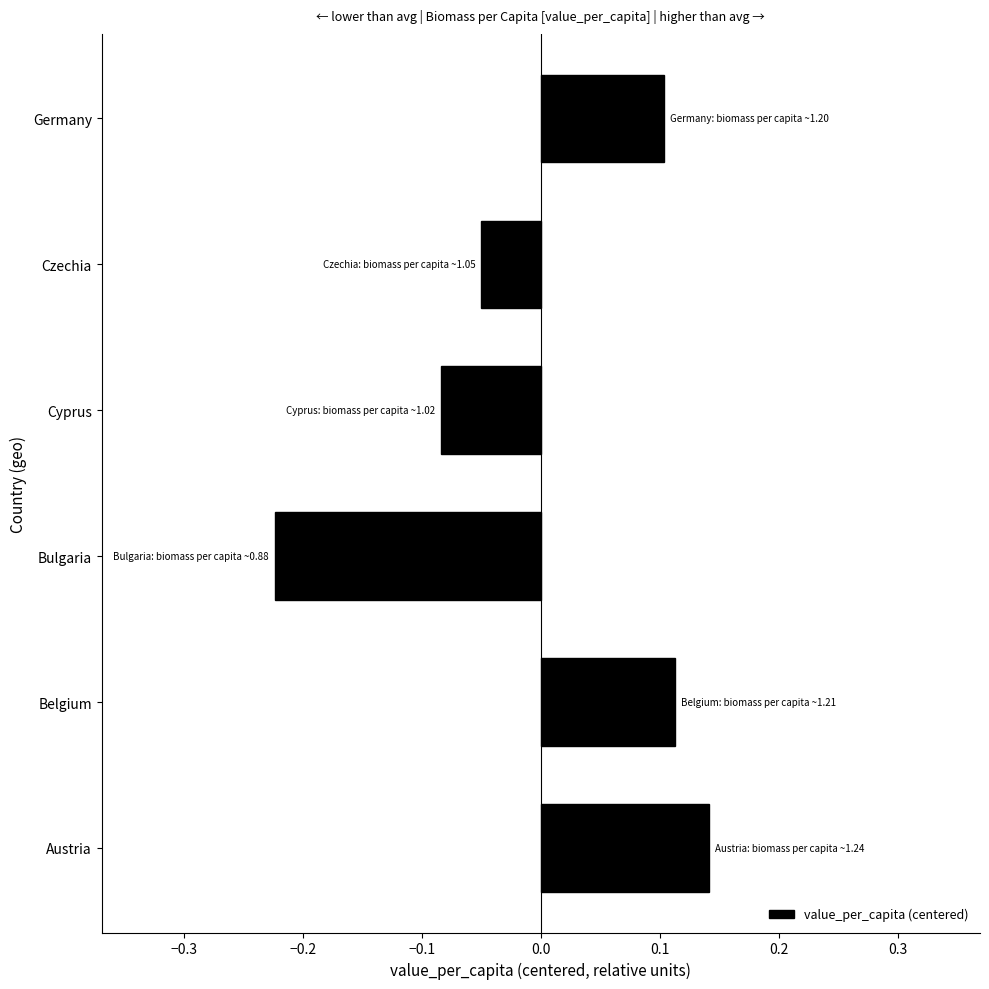

Between Bulgaria and Belgium, which is larger?

Belgium